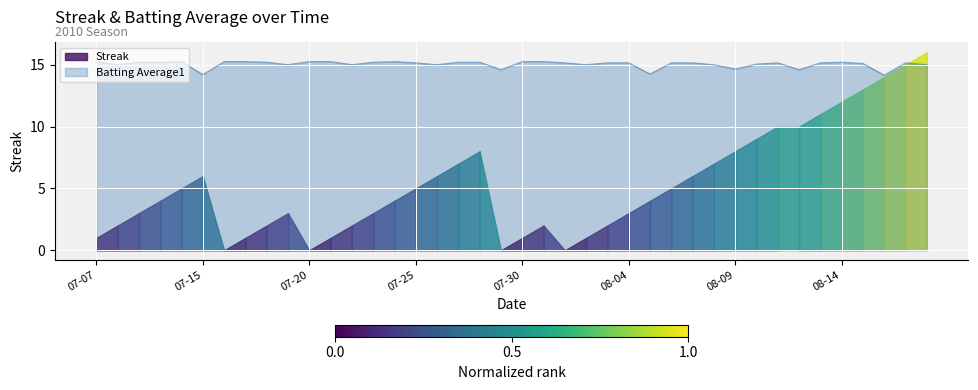

Which has a higher value, 2010-07-31 or 2010-07-29?

2010-07-31